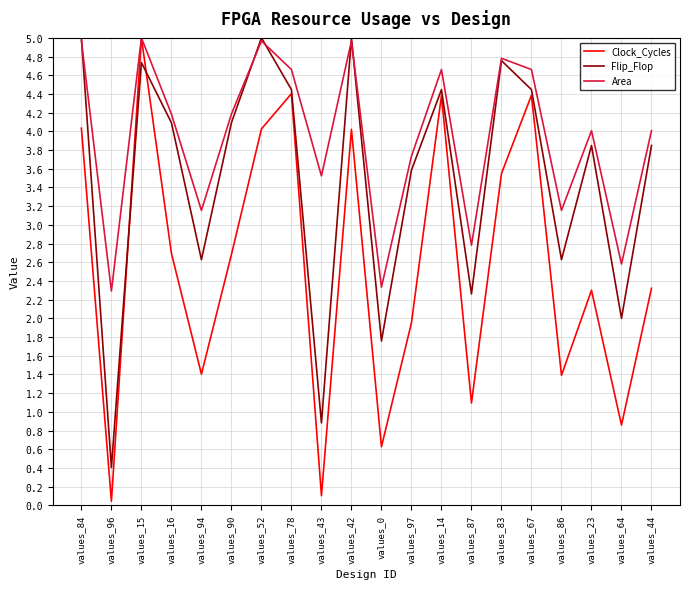

At which label does Clock_Cycles reach its peak?

values_15